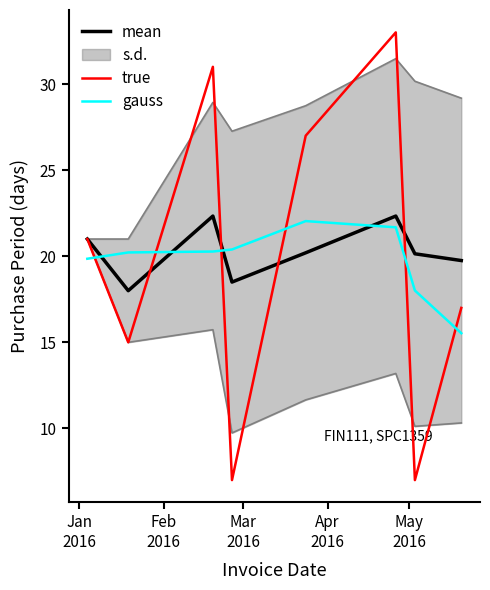

How many interior local peaks does the mean series have?

2